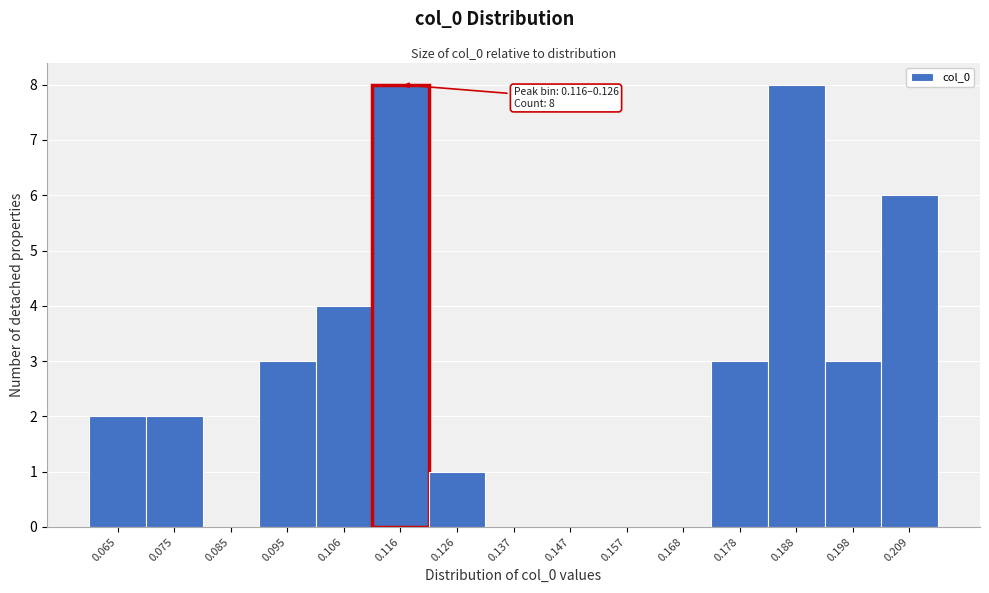

Reading right to left, extract all data points from this chart.

0.209=6	0.198=3	0.188=8	0.178=3	0.168=0	0.157=0	0.147=0	0.137=0	0.126=1	0.116=8	0.106=4	0.095=3	0.085=0	0.075=2	0.065=2